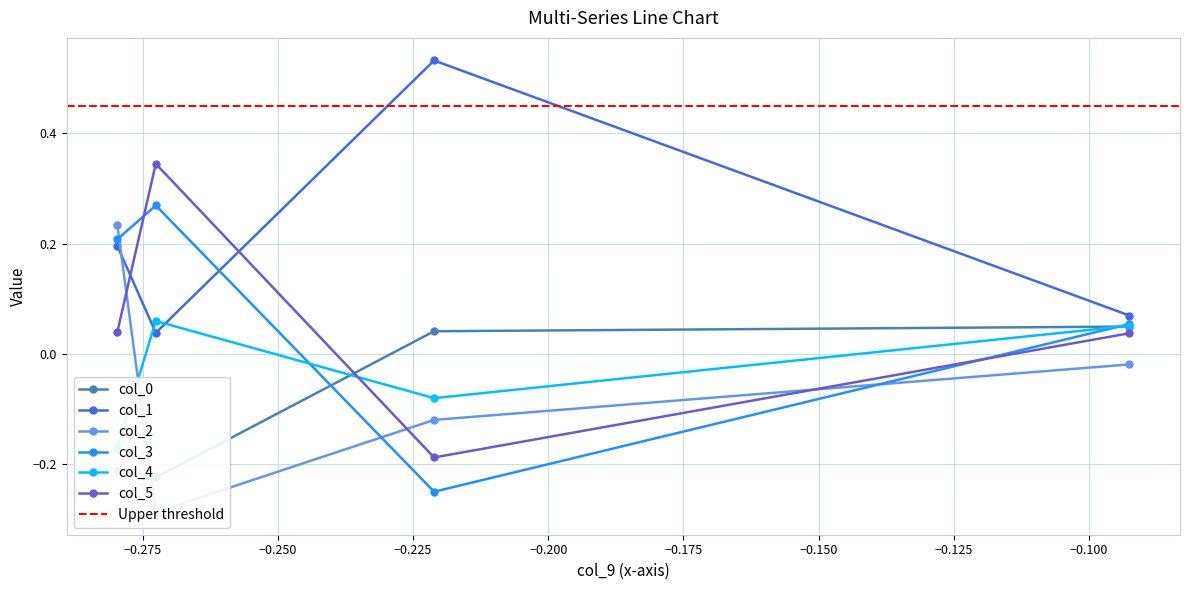

In col_1, how many points are higher than both neighbors (excluding endpoints)?

1